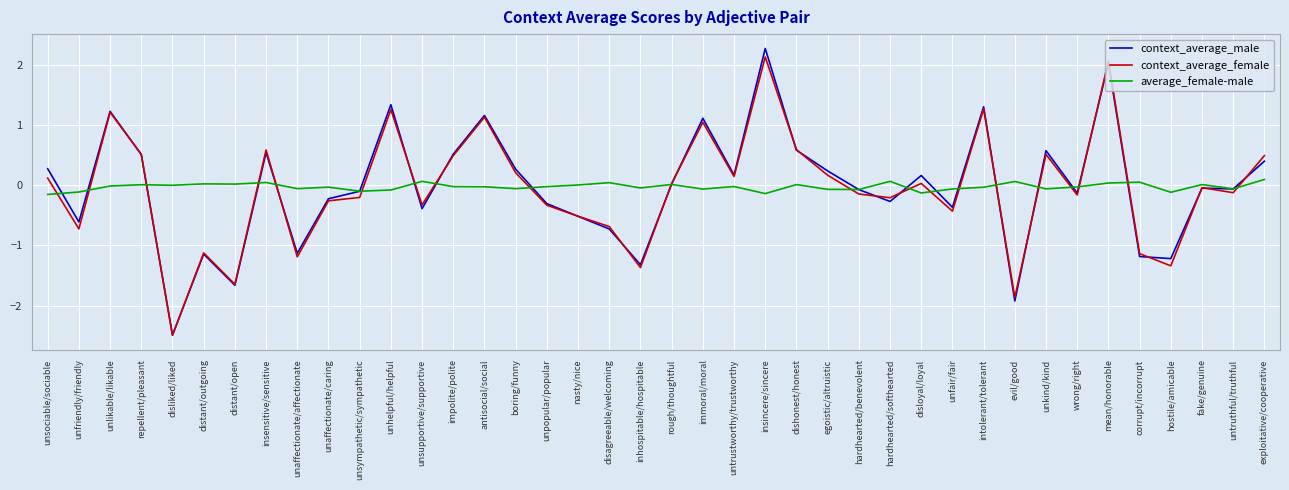

Read the context_average_female value at unfriendly/friendly.

-0.7